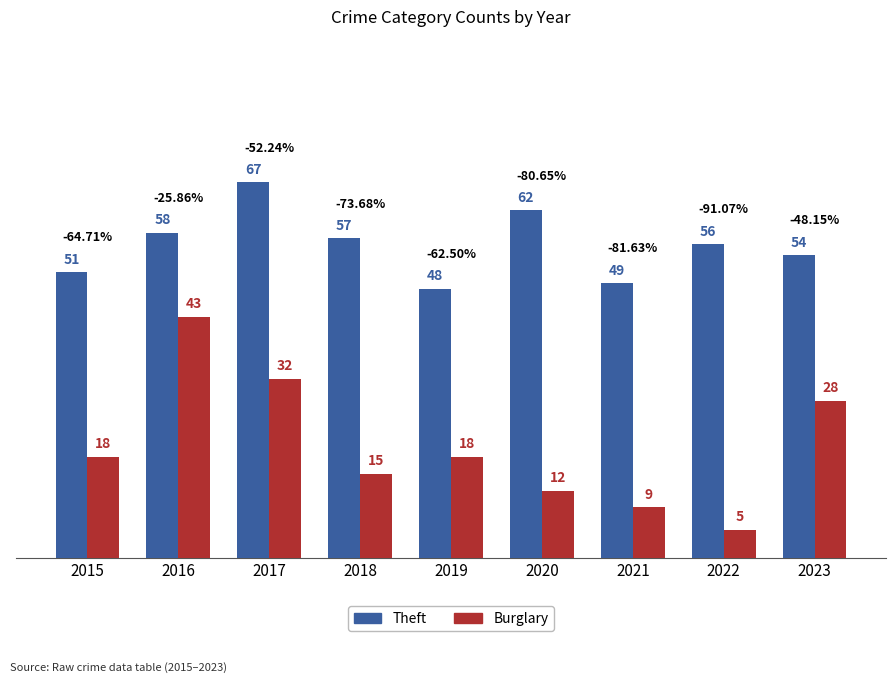

List the series in order of their peak value, highest first.

Theft, Burglary